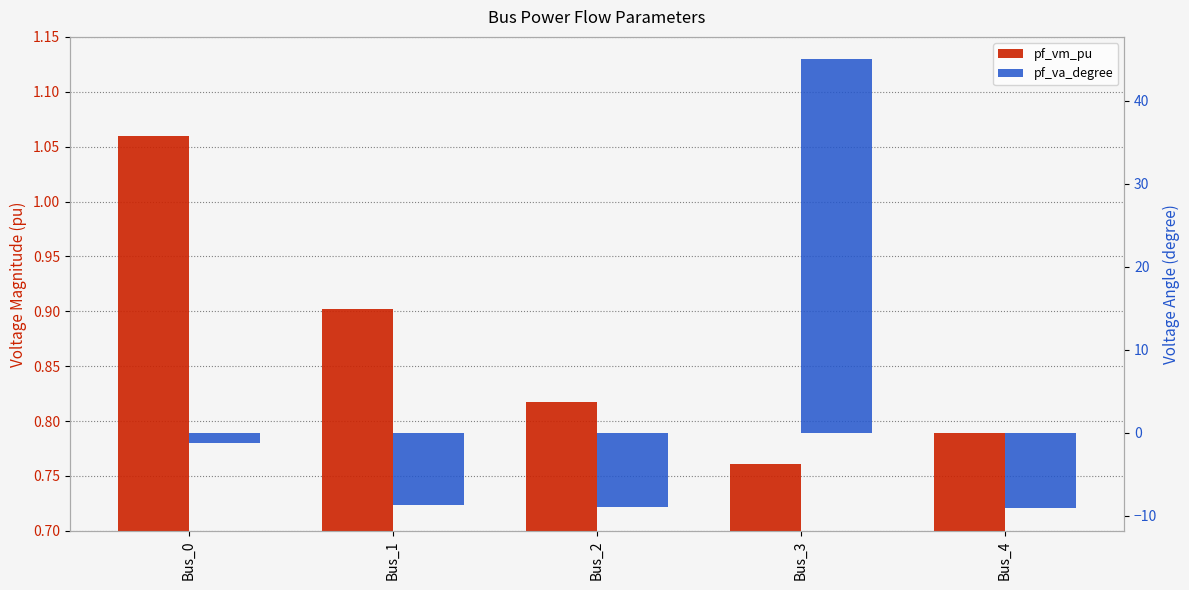

Are the bars horizontal?

No